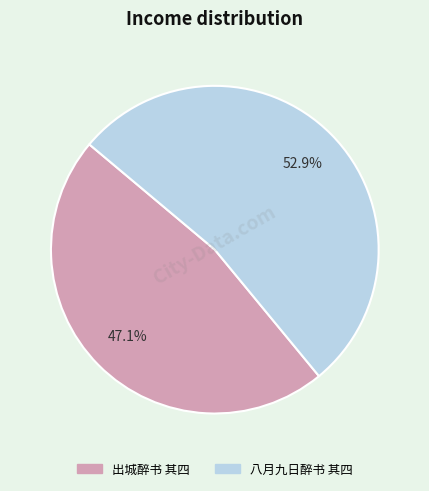

Between 八月九日醉书 其四 and 出城醉书 其四, which is larger?

八月九日醉书 其四